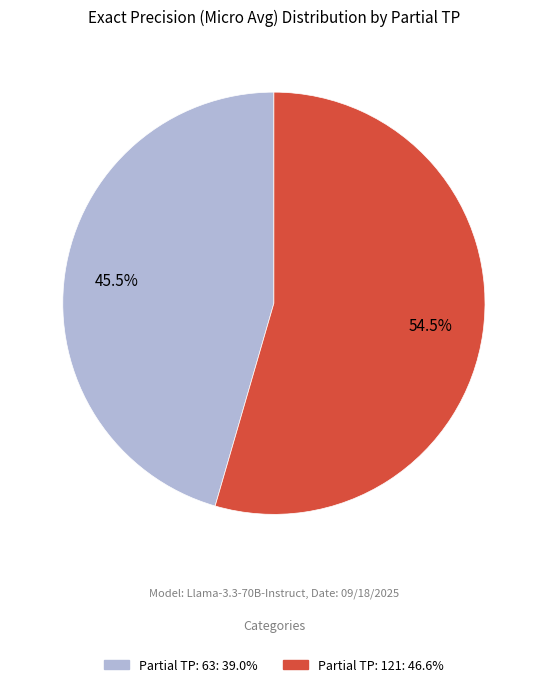

Which slice is the smallest?

Partial TP: 63